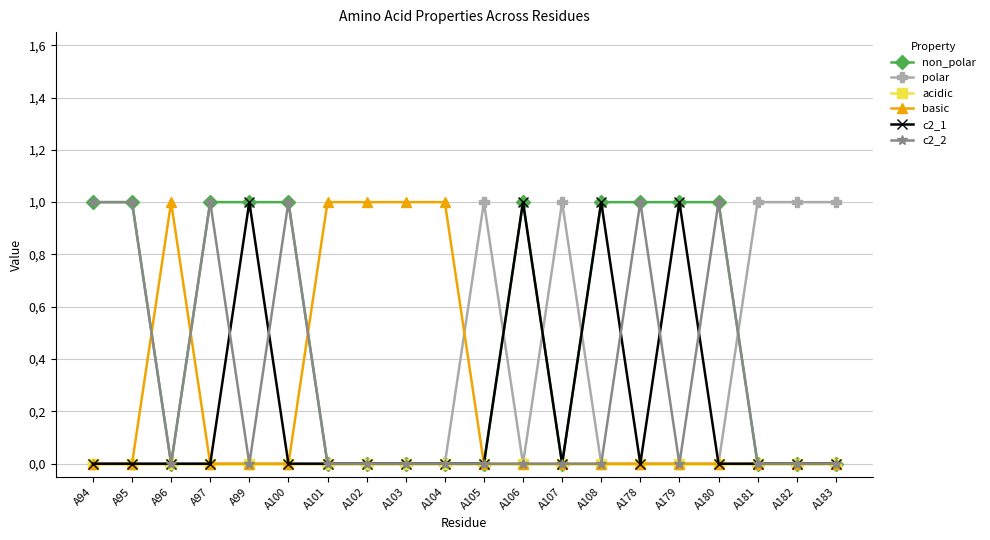

At A100, list the series in order from largest to smallest.

non_polar, c2_2, polar, acidic, basic, c2_1